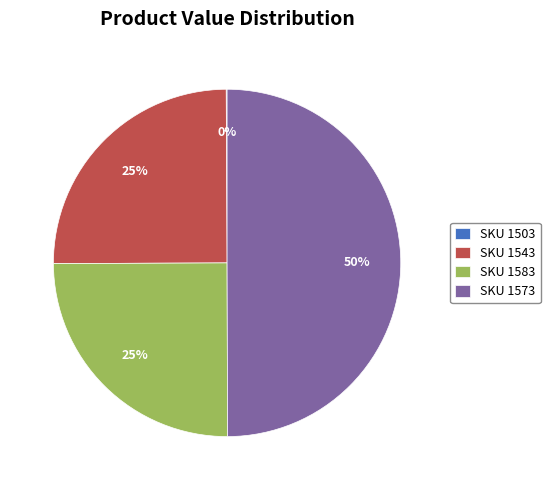

Does SKU 1543 account for over 50% of the chart?

No